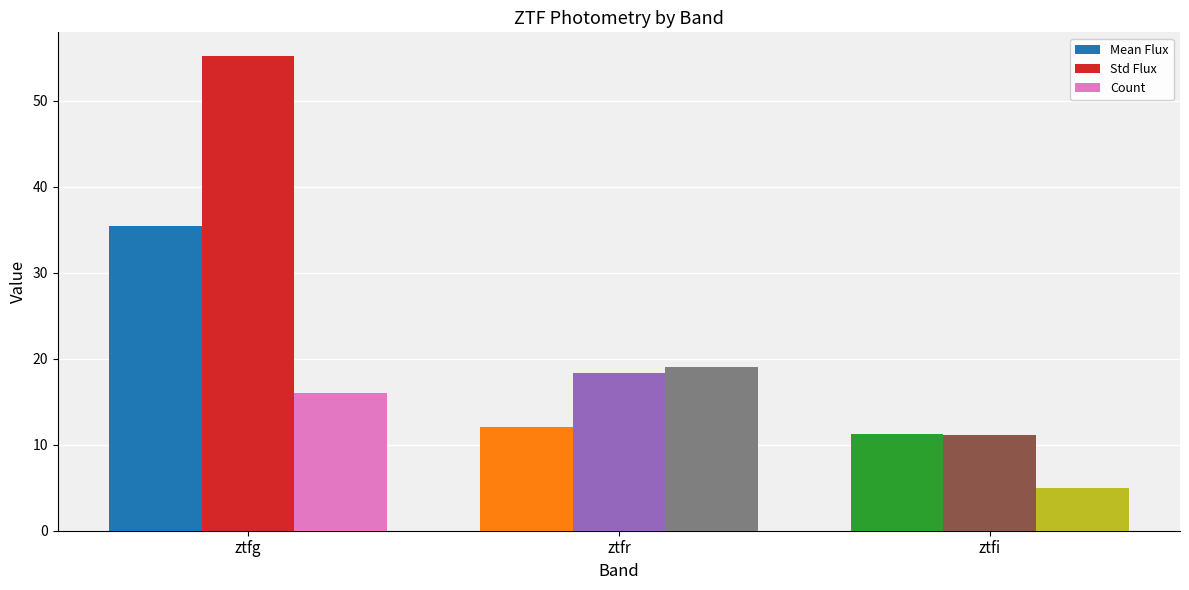

What is the label of the 2nd bar from the left?

ztfr